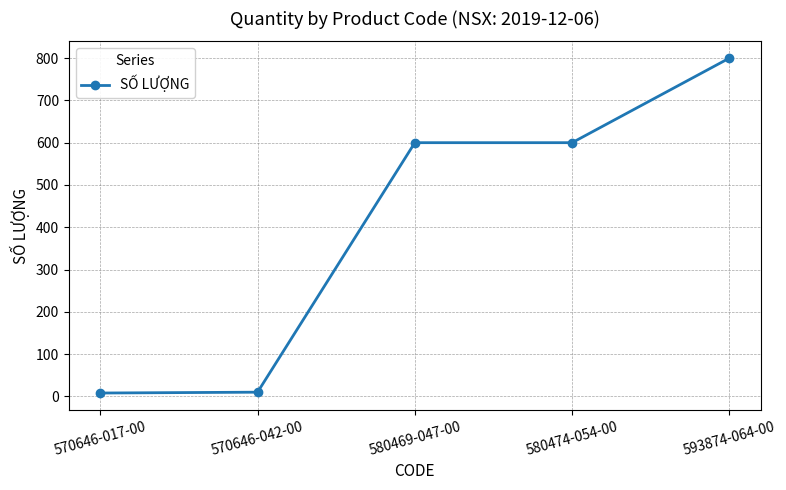

True or false: the data has more than 1 interior local peaks.

False